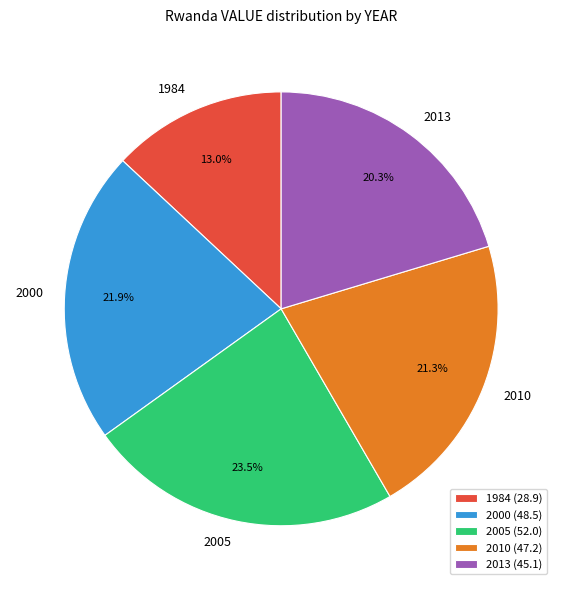

Is it true that 2013 is 34% of the pie?

False